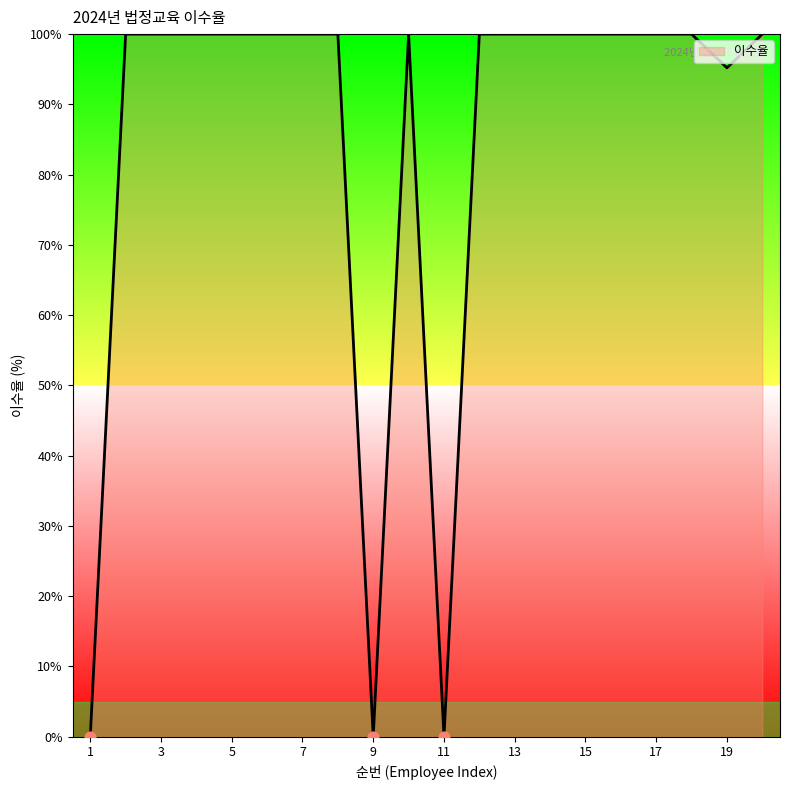

What is the difference between the maximum and minimum values?

100.0